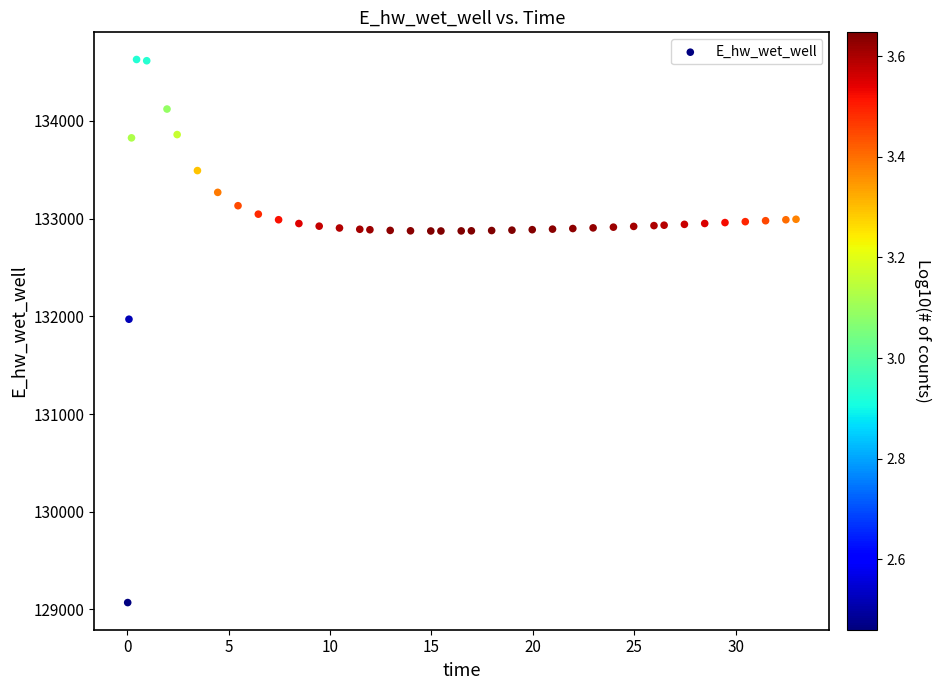

What Y value in the scatter plot is closest to 131849?

131970.0